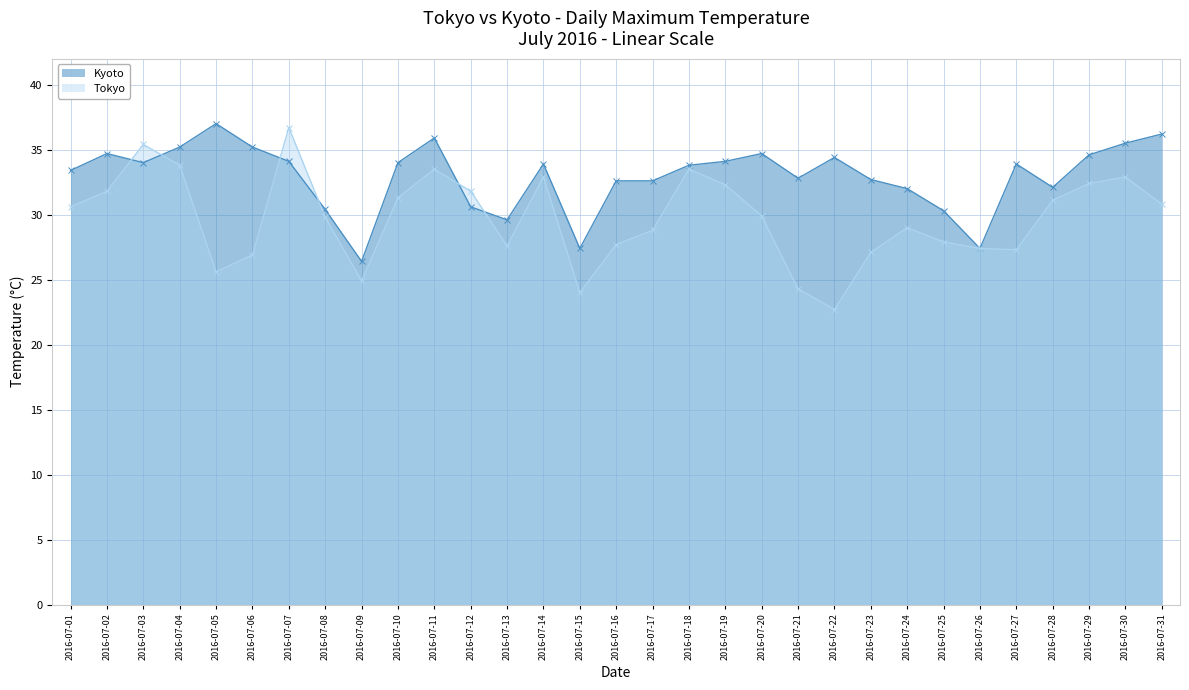

At which label does Tokyo reach its minimum?

2016-07-22